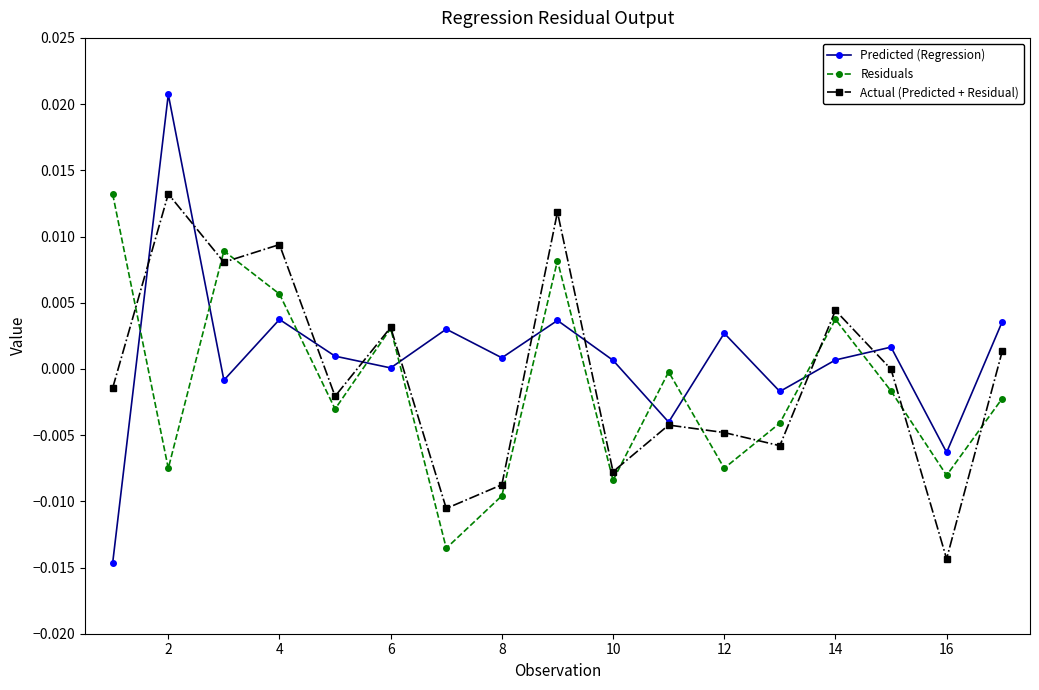

Which series has the largest range (max minus min)?

Predicted (Regression)